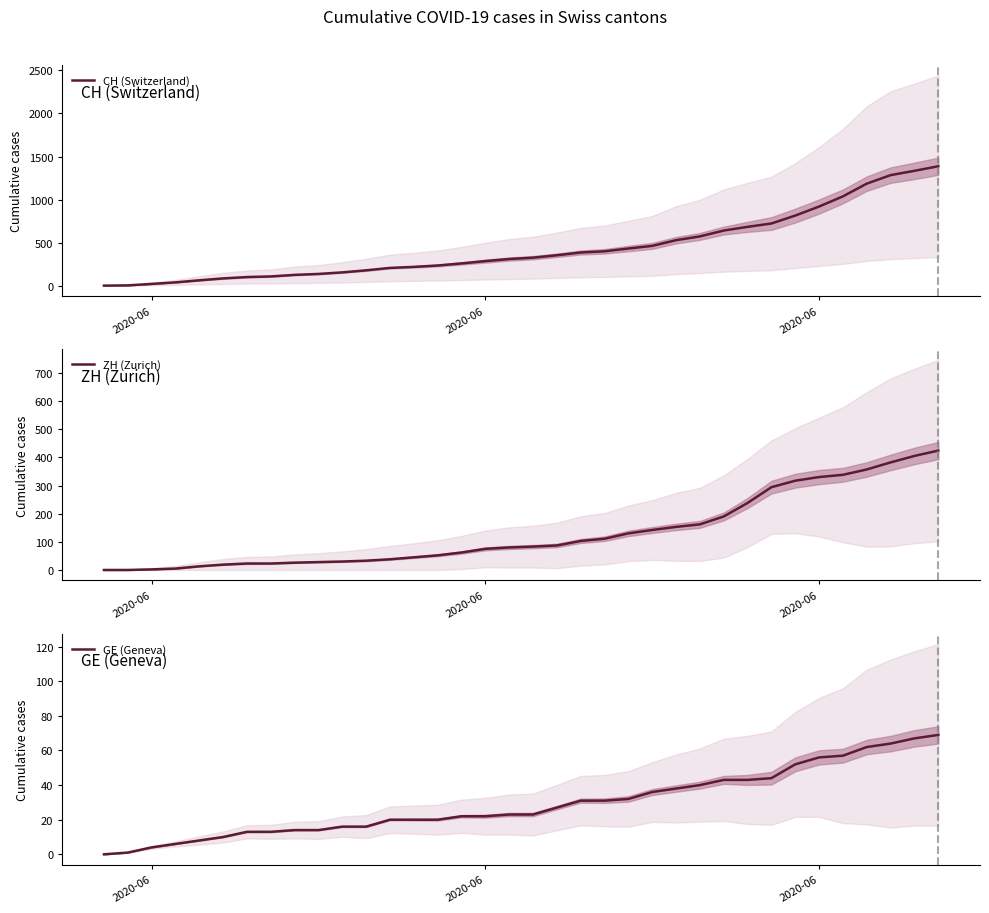

Rank the series by their maximum value, from highest to lowest.

CH (Switzerland), ZH (Zurich), GE (Geneva)